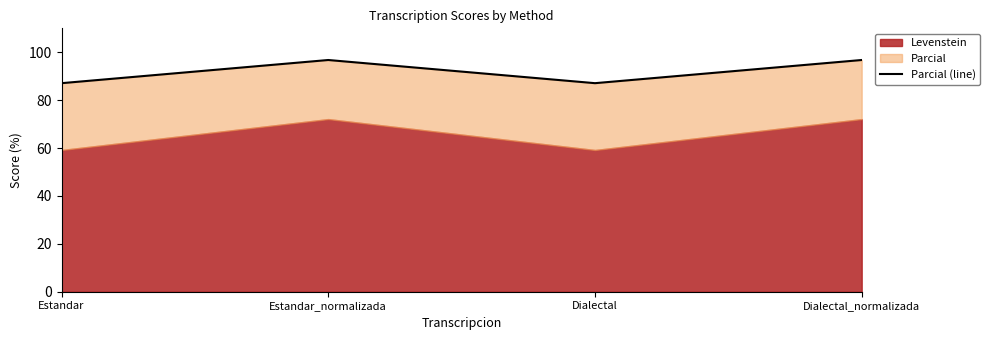

Reading left to right, list all the values displayed in this chart.

87.1	96.8	87.1	96.8